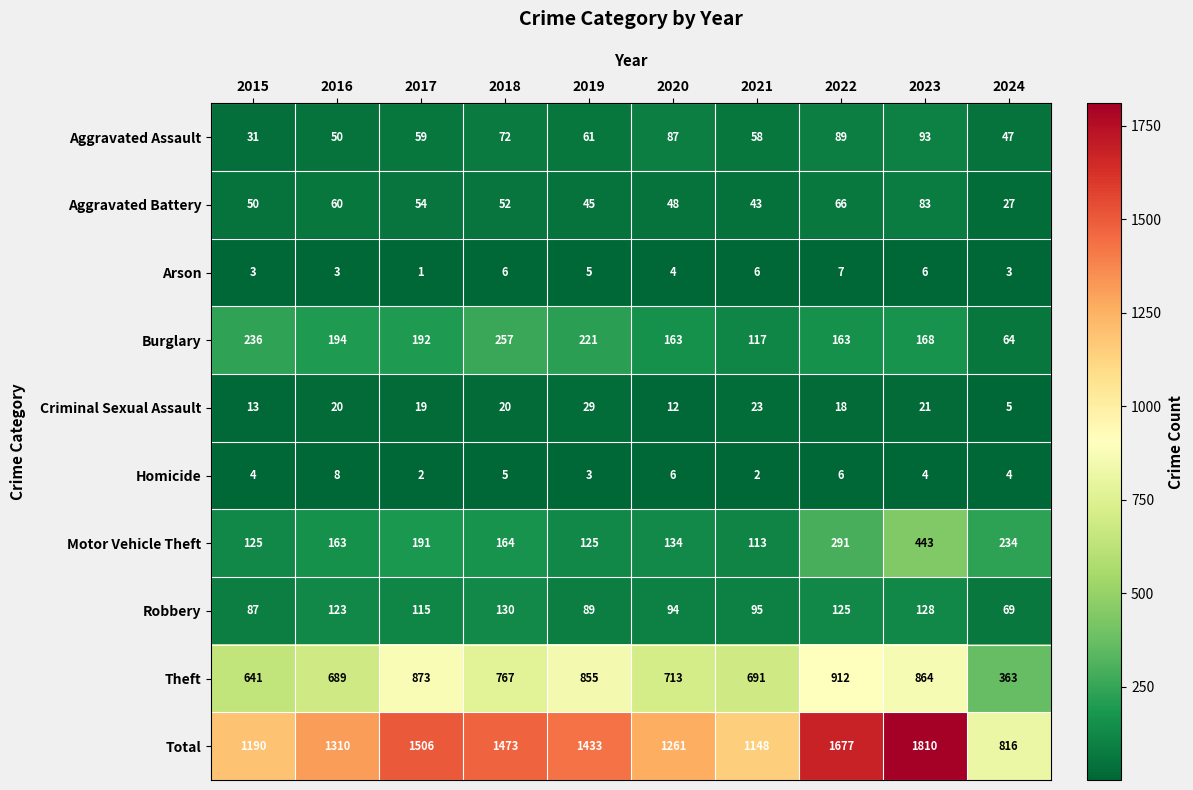

The value of Theft at 2022 is 1631. True or false?

False